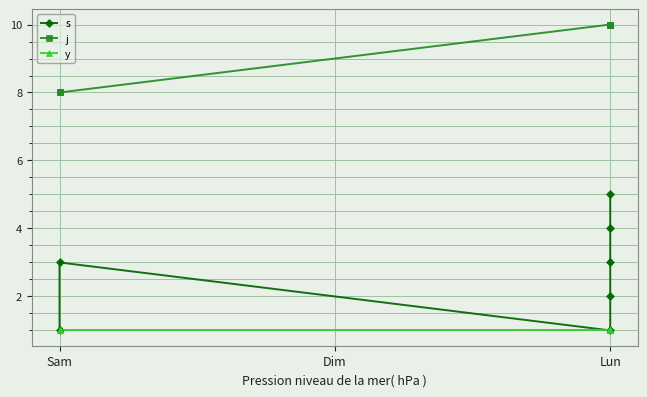

Is the value of y at 3 greater than the value of j at 5?

No